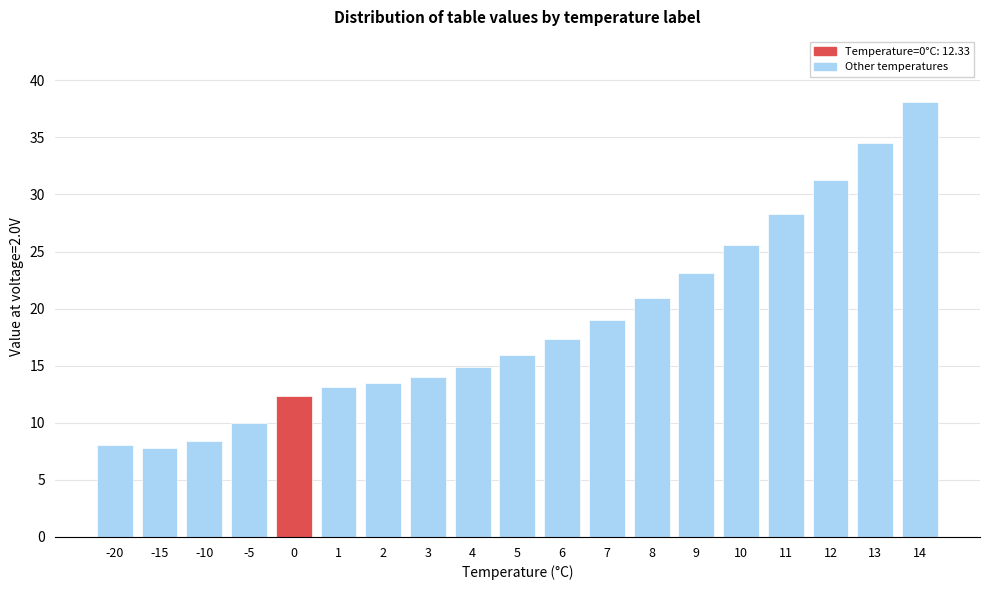

Reading left to right, extract all data points from this chart.

-20=8.0	-15=7.8	-10=8.4	-5=9.9	0=12.3	1=13.2	2=13.5	3=14.0	4=14.9	5=16.0	6=17.3	7=19.0	8=20.9	9=23.1	10=25.5	11=28.3	12=31.3	13=34.5	14=38.1